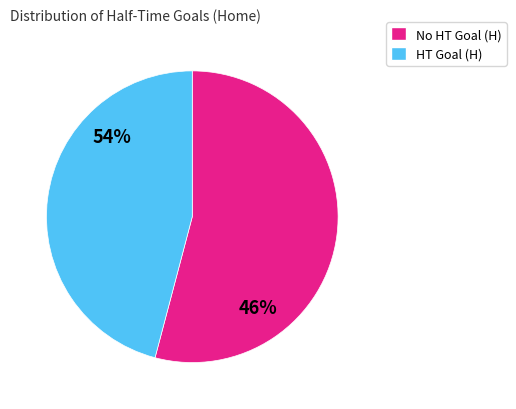

To the nearest percent, what portion does 0 represent?

54%